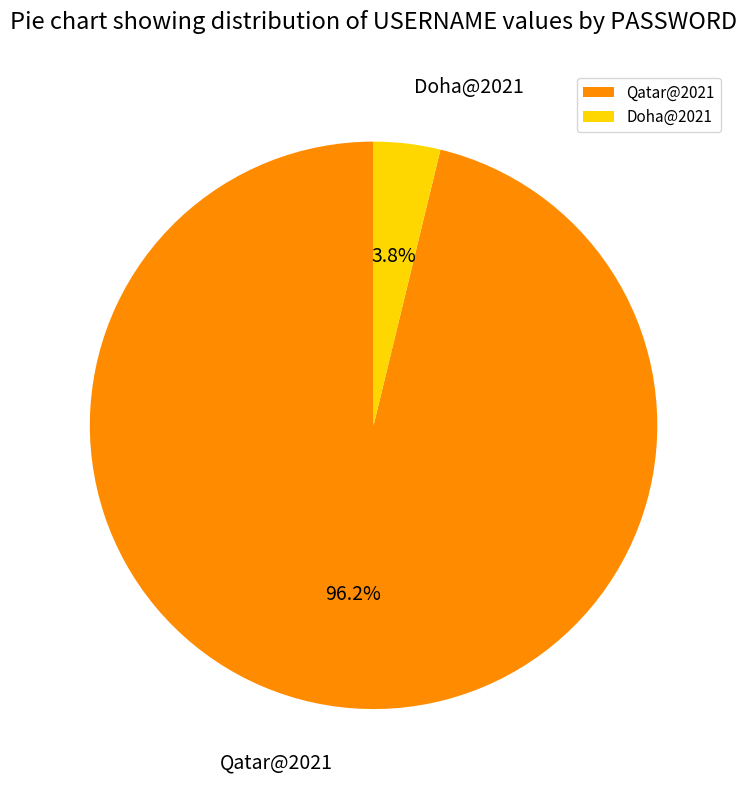

Which category has the biggest portion of the pie?

Qatar@2021